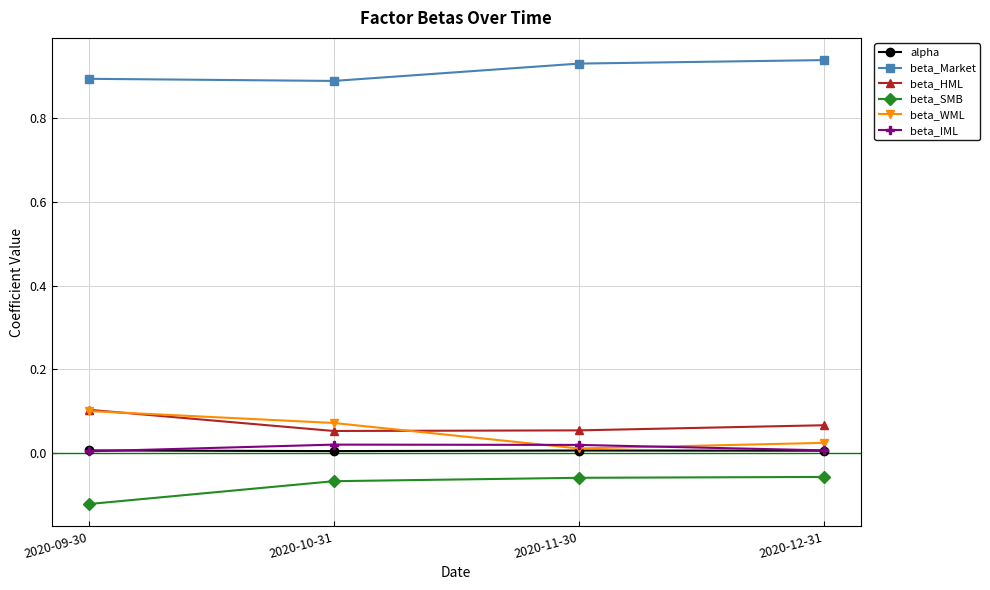

What is the label of the 1st point from the left?

2020-09-30